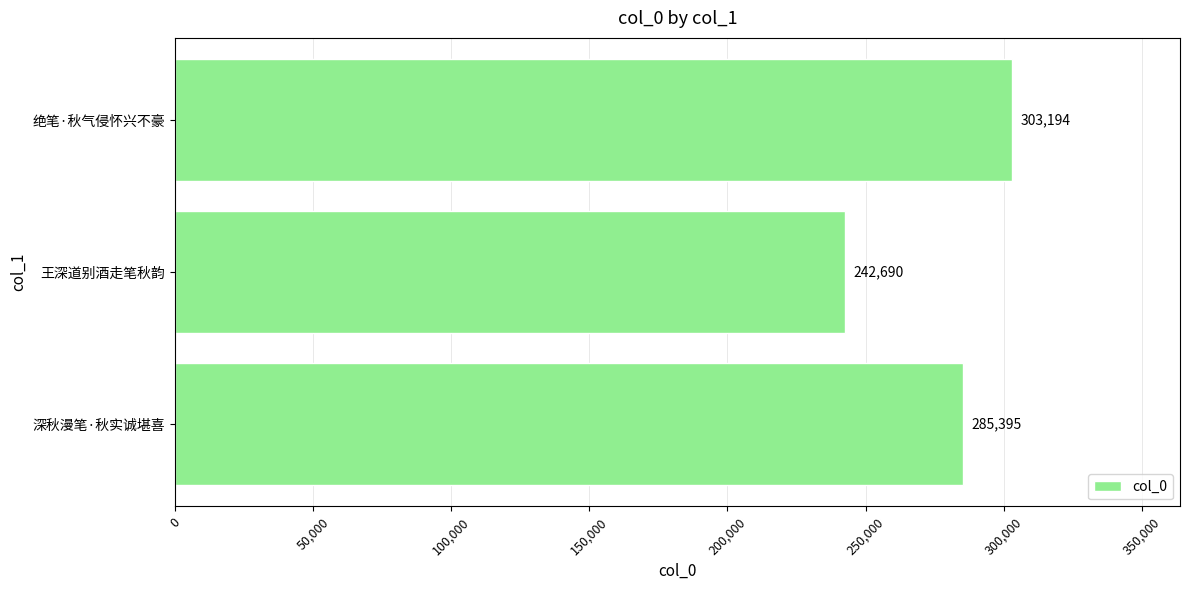

Which category has the highest value across all series?

绝笔·秋气侵怀兴不豪